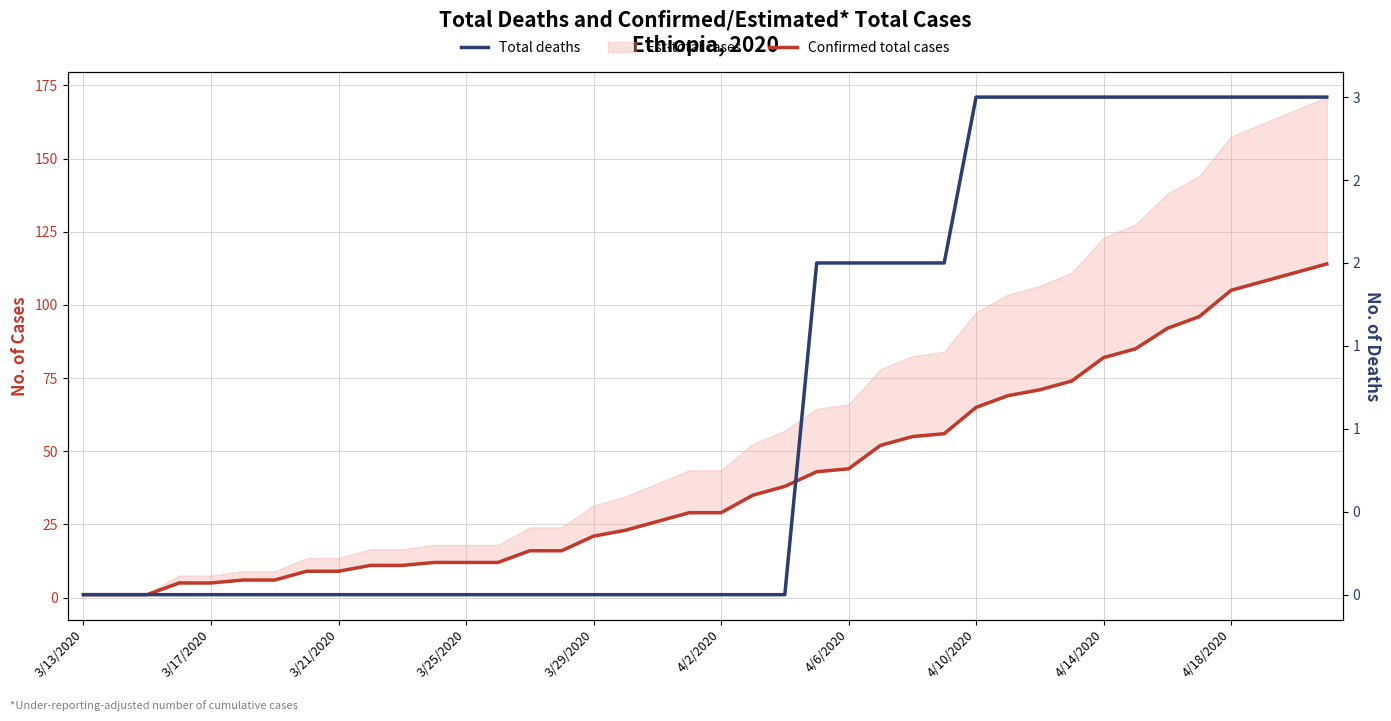

Which category has the lowest value across all series?

3/13/2020